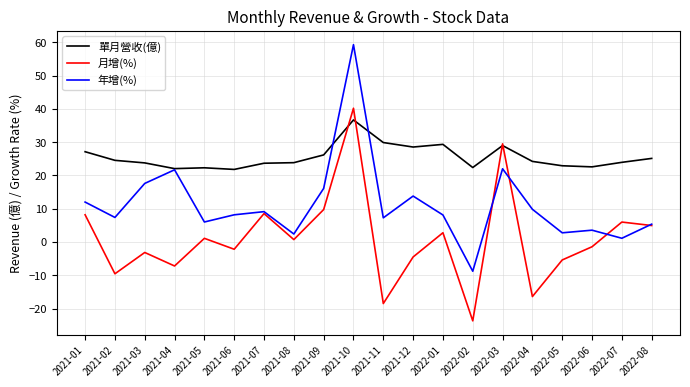

At 2022-02, list the series in order from largest to smallest.

單月營收(億), 年增(%), 月增(%)